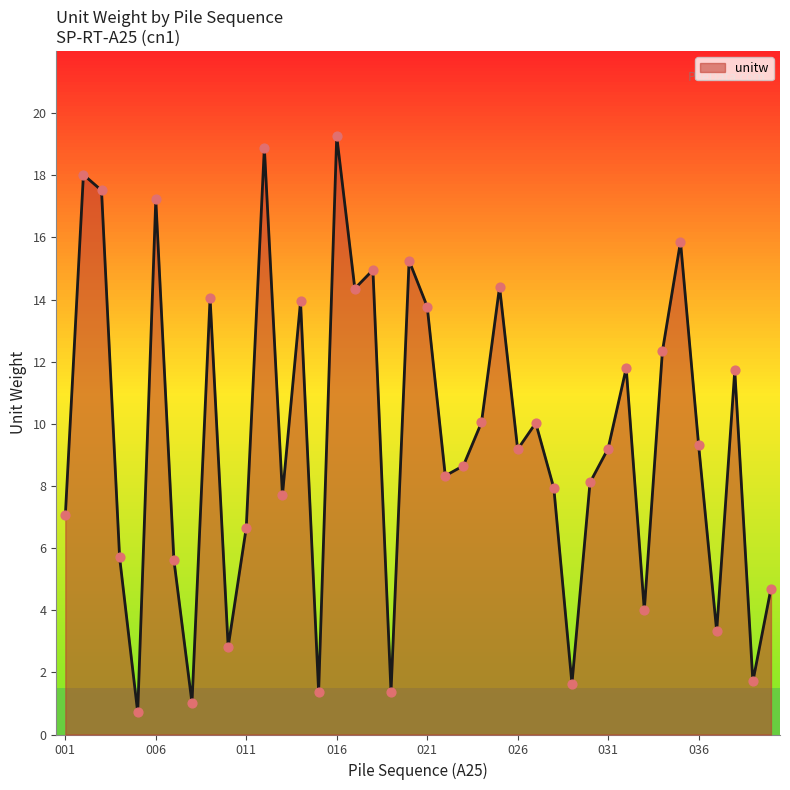

What is the greatest value displayed?

19.3